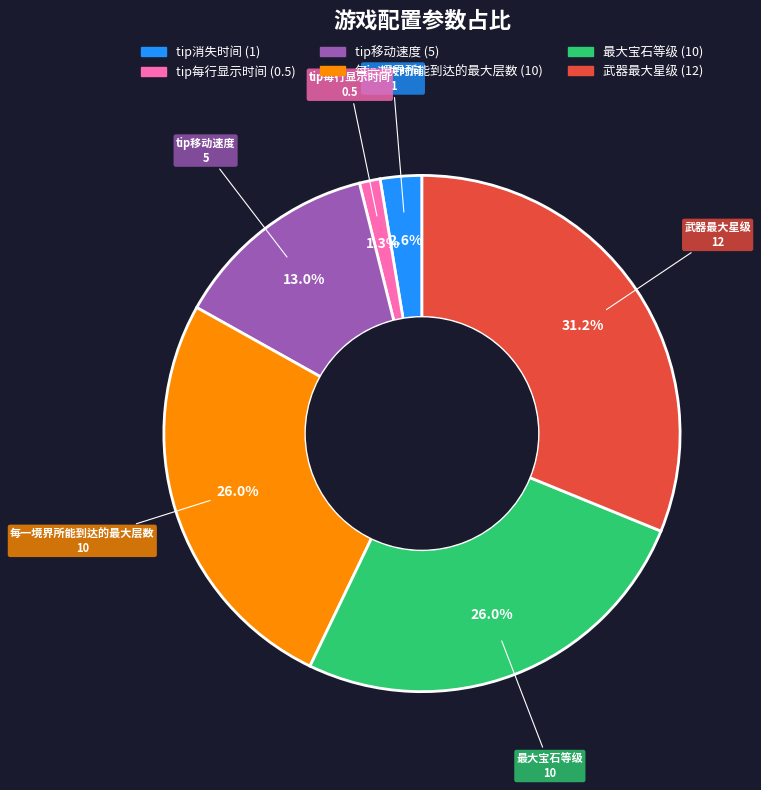

To the nearest percent, what percentage of the pie is tip消失时间?

3%